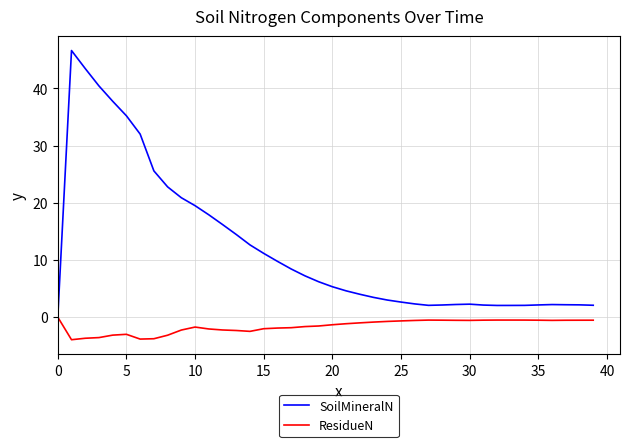

List the series in order of their peak value, highest first.

SoilMineralN, ResidueN